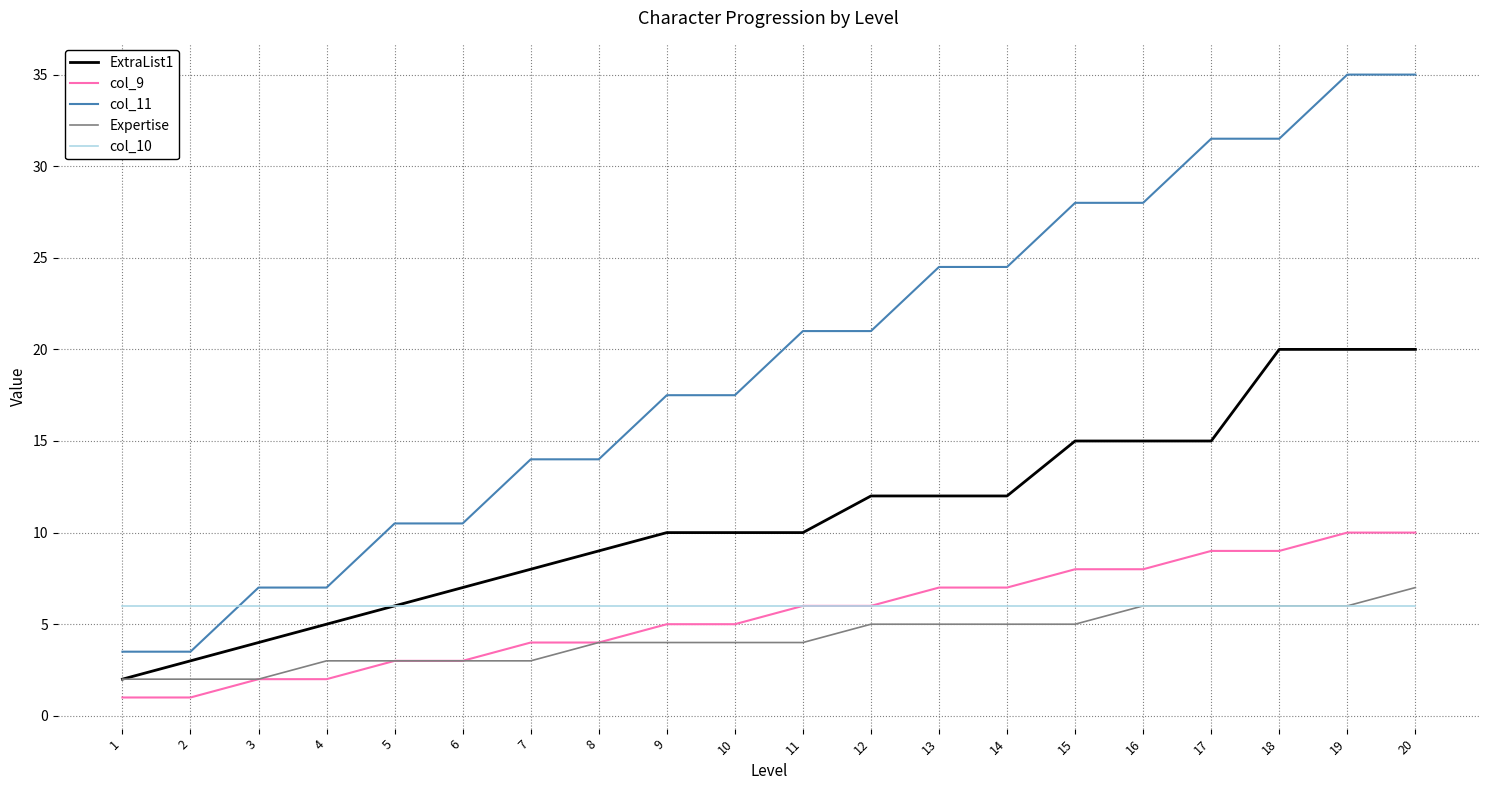

What is the greatest value displayed?

35.0